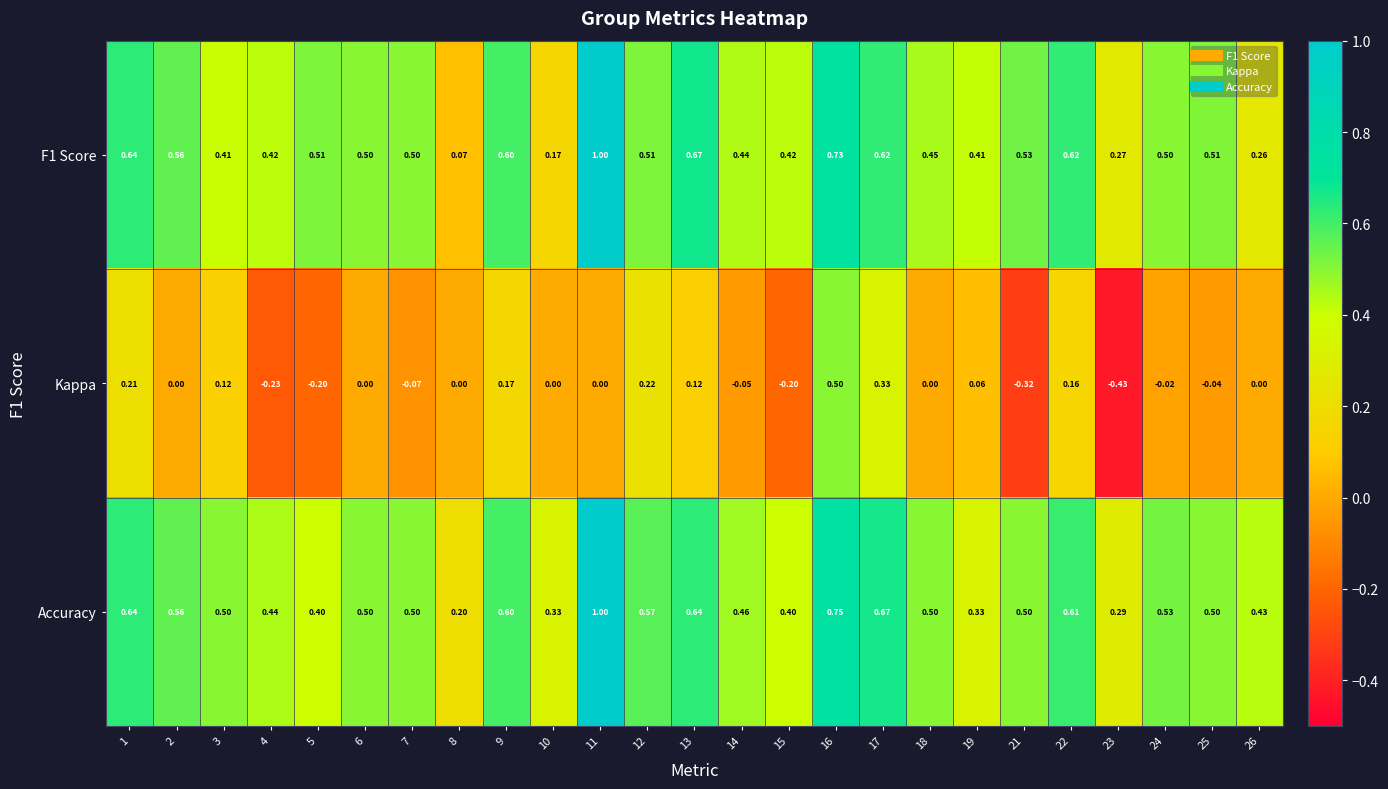

Between 1 and 13, which series saw the biggest shift?

Kappa